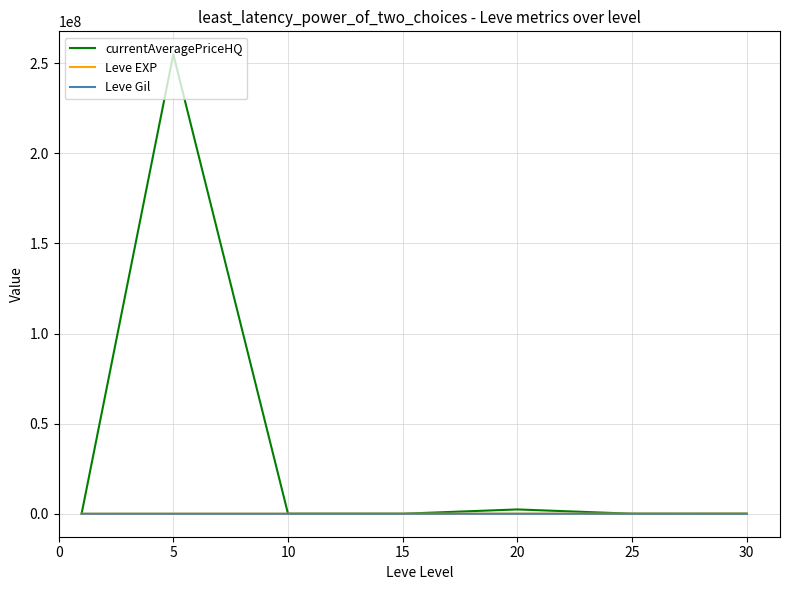

What is the sum of all Leve EXP values?

158398.3